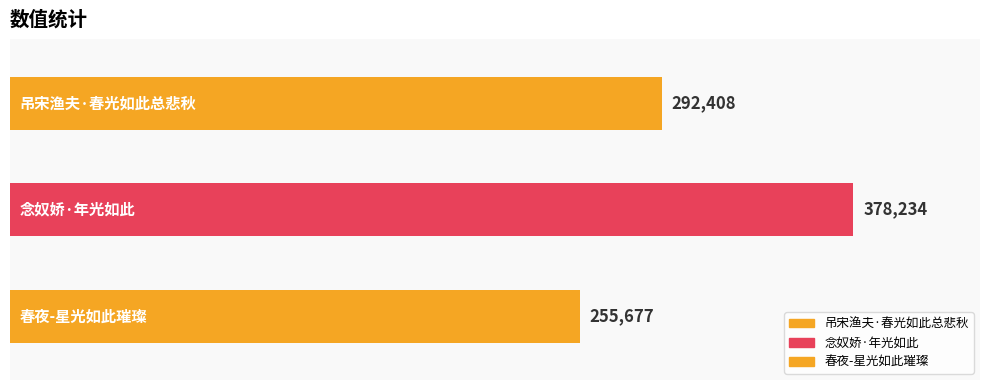

Reading left to right, list all the values displayed in this chart.

吊宋渔夫·春光如此总悲秋=292408	念奴娇·年光如此=378234	春夜-星光如此璀璨=255677